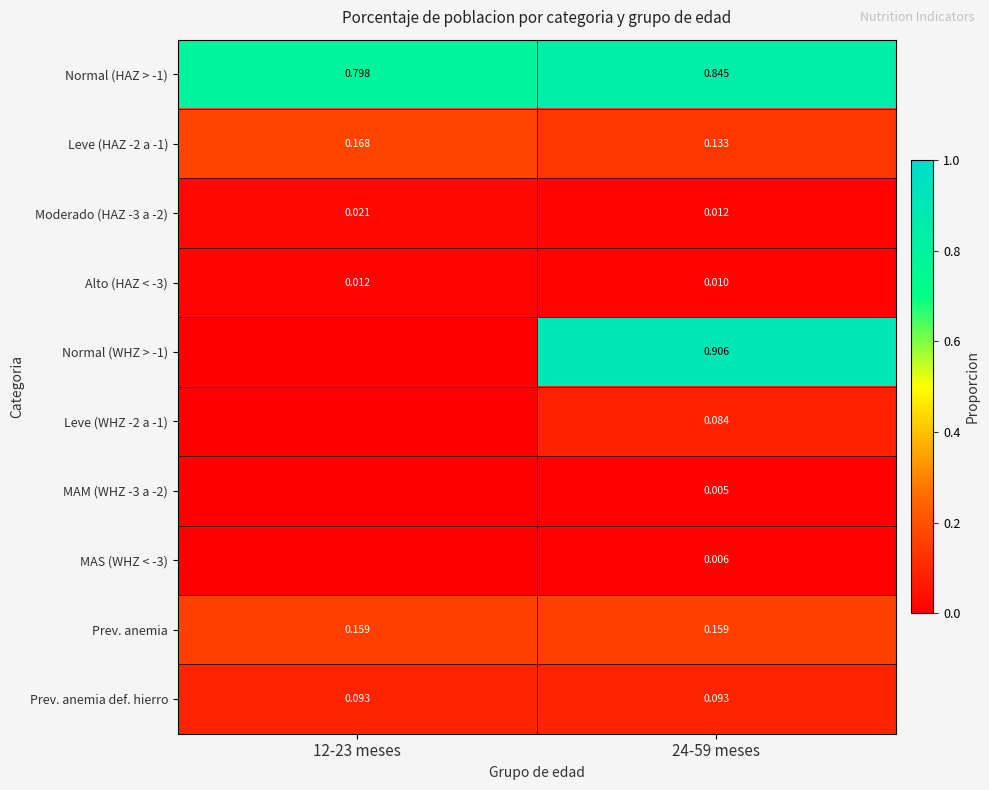

True or false: Alto (HAZ < -3) has a value of 0.0 at 24-59 meses.

True